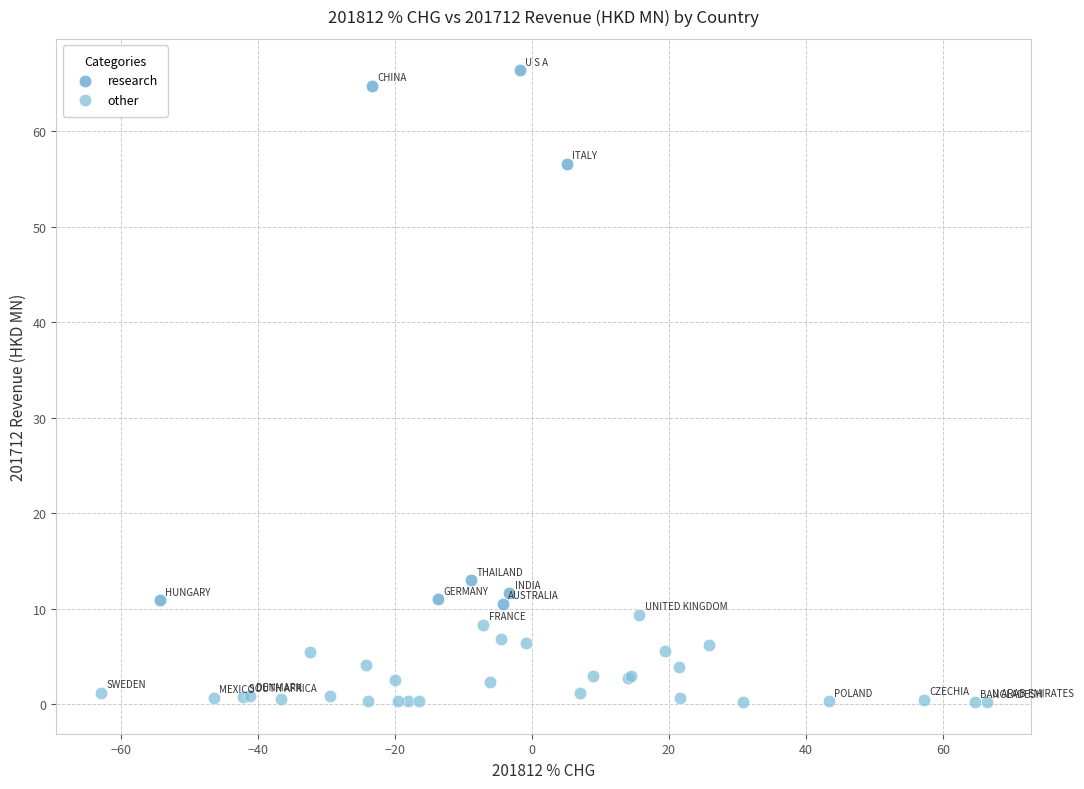

Which series reaches the minimum Y coordinate?

other